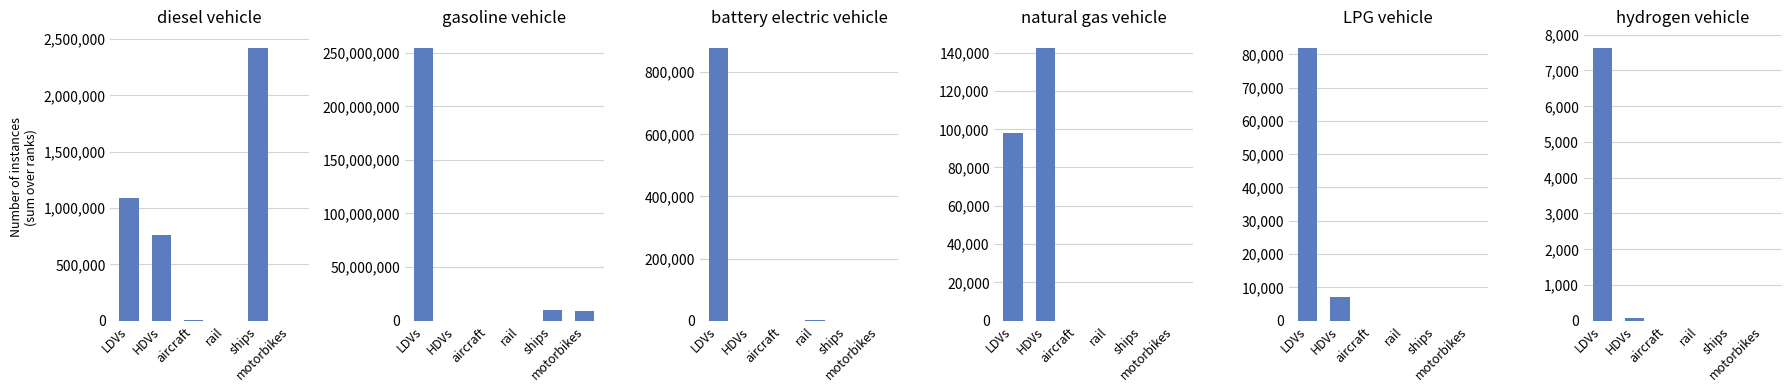

Reading right to left, extract all data points from this chart.

diesel vehicle: 0.0	2424370.5	173.4	5561.8	760039.9	1084721.0
gasoline vehicle: 8596314.0	10280629.3	0.0	0.0	100403.2	254657419.0
battery electric vehicle: 0.0	0.0	2563.6	0.0	300.0	878899.0
natural gas vehicle: 0.0	0.0	0.0	0.0	142618.8	97967.0
LPG vehicle: 0.0	0.0	0.0	0.0	7242.1	82015.0
hydrogen vehicle: 0.0	0.0	0.0	0.0	85.6	7638.0